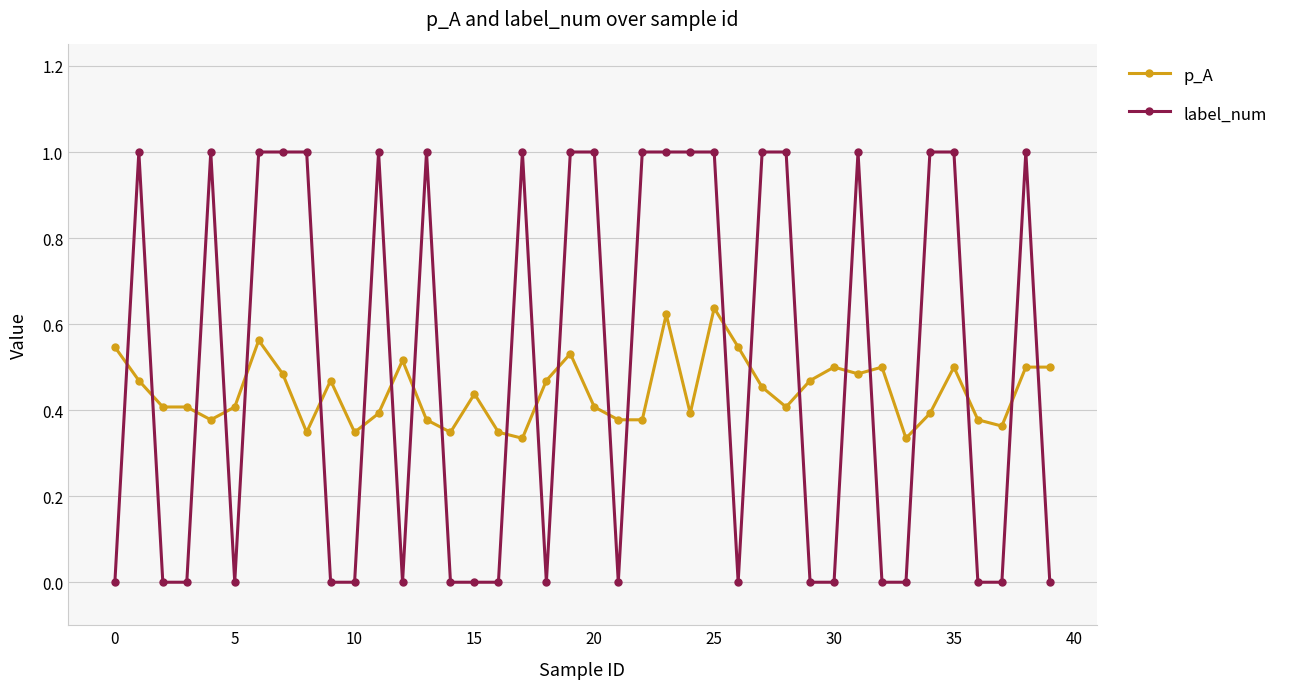

What is the difference between the second highest and minimum values in the label_num series?

1.0